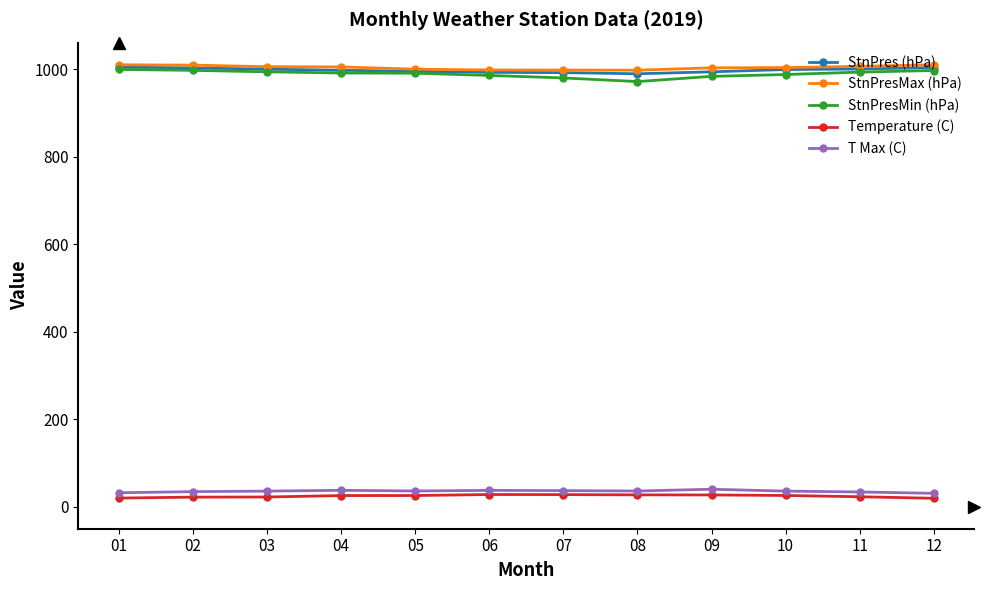

What is the minimum value for T Max (C)?

30.5